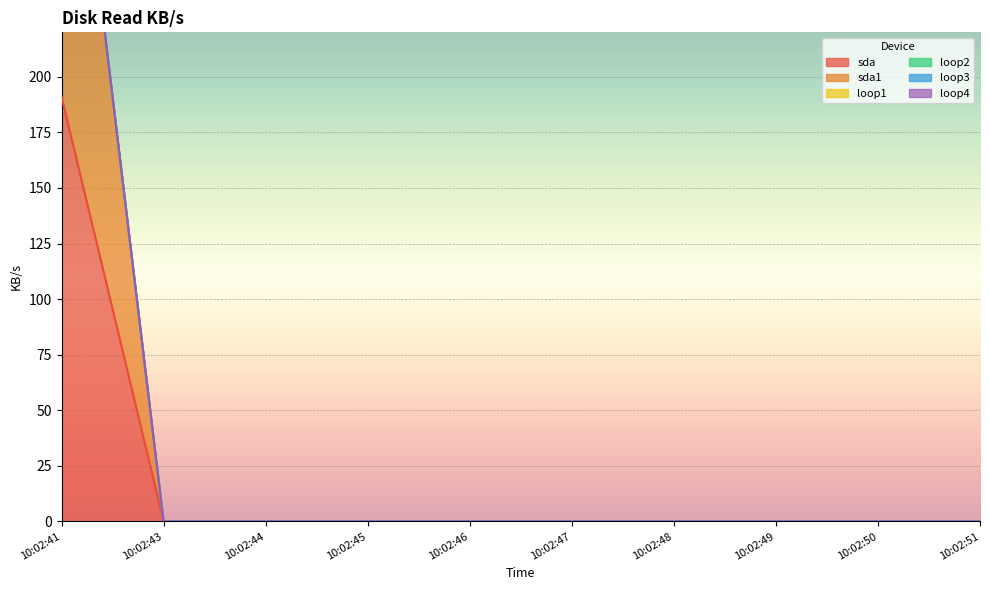

What is the difference between the maximum and second lowest values in the sda series?

191